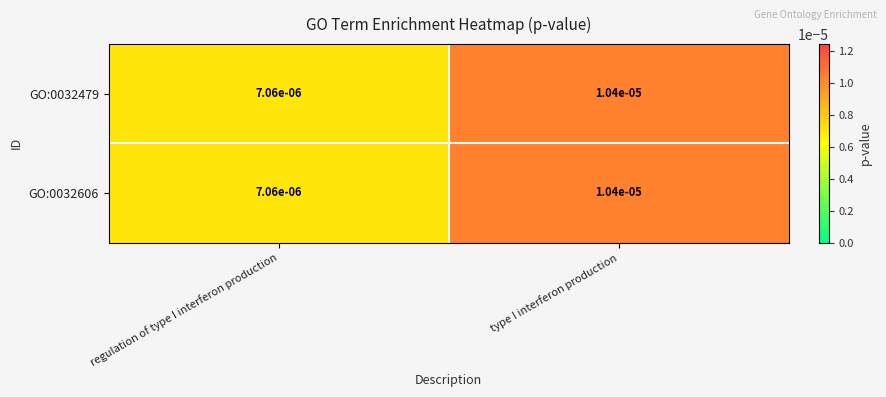

At which category does the chart reach its peak across all series?

type I interferon production